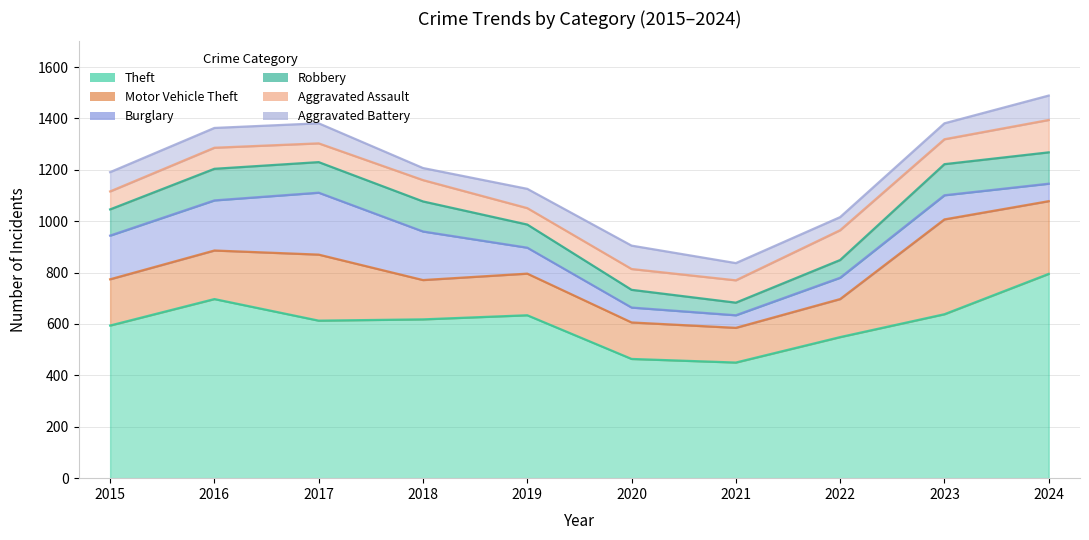

The Theft series shows 638 at 2023. True or false?

True